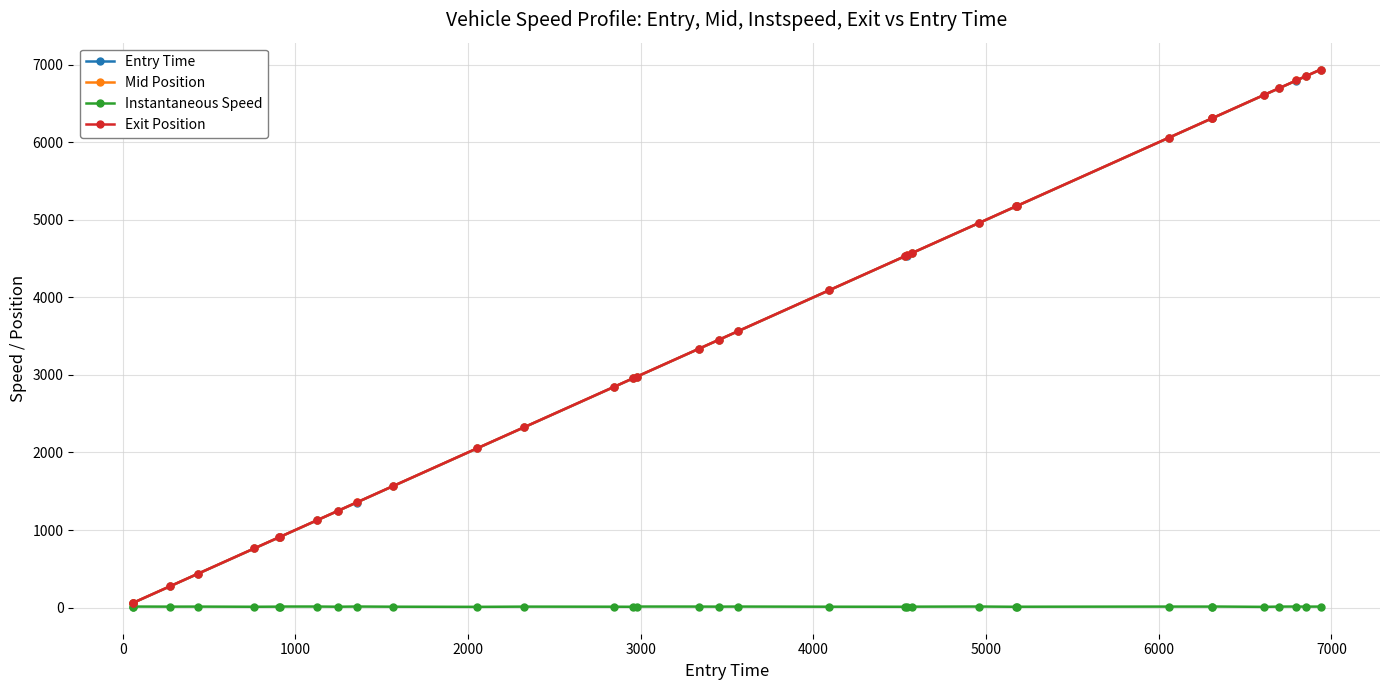

What is the maximum value shown in the chart?

6938.3